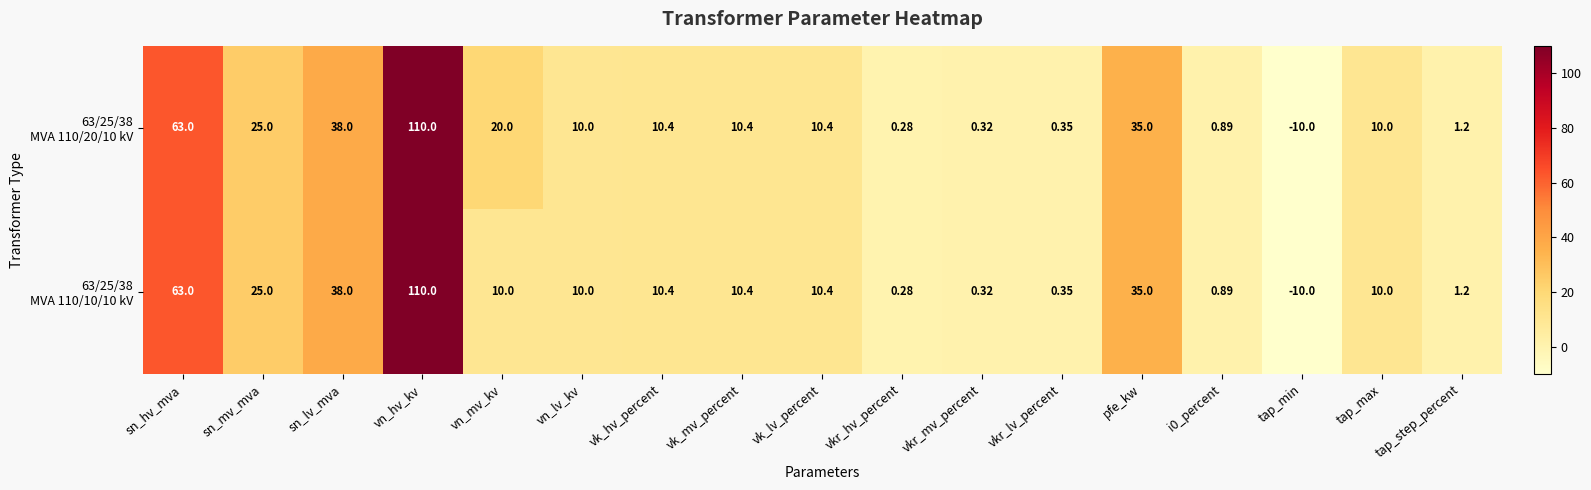

At which category does the chart reach its peak across all series?

vn_hv_kv